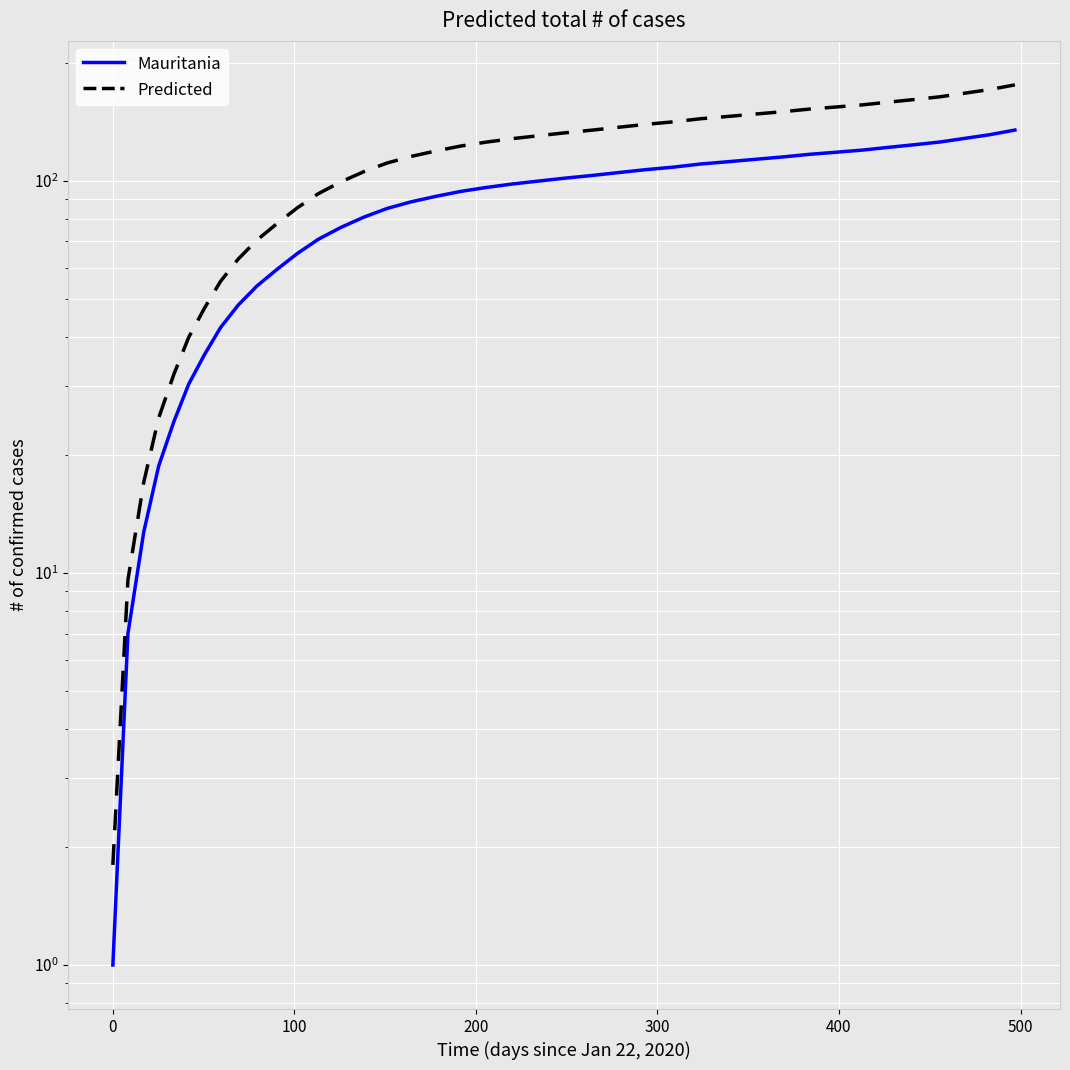

Which series has the largest total across all categories?

Predicted